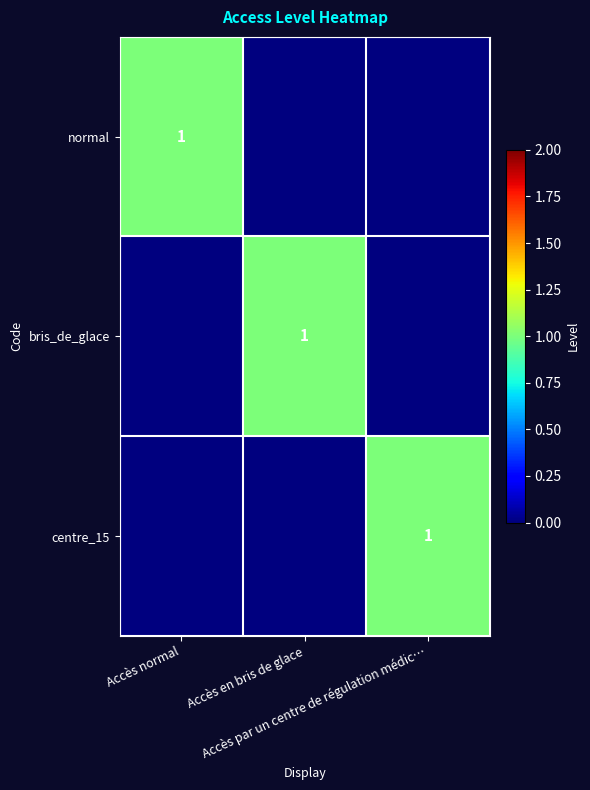

At which category is the sum across all series the highest?

Accès normal